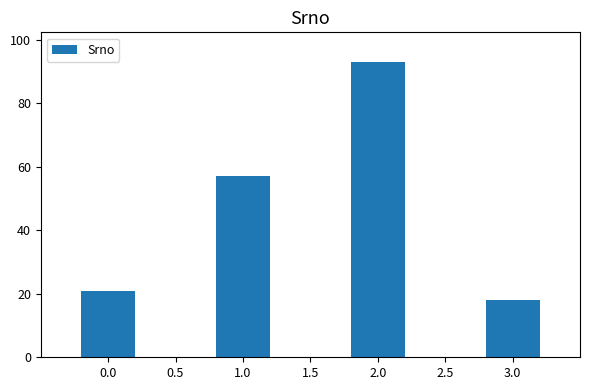

What is the change in value from 0.0 to 3.0?

-3